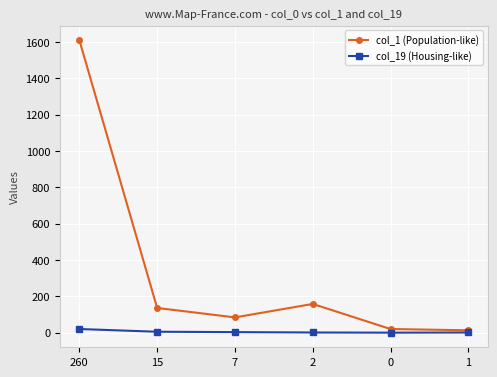

Rank the series by their maximum value, from lowest to highest.

col_19 (Housing-like), col_1 (Population-like)